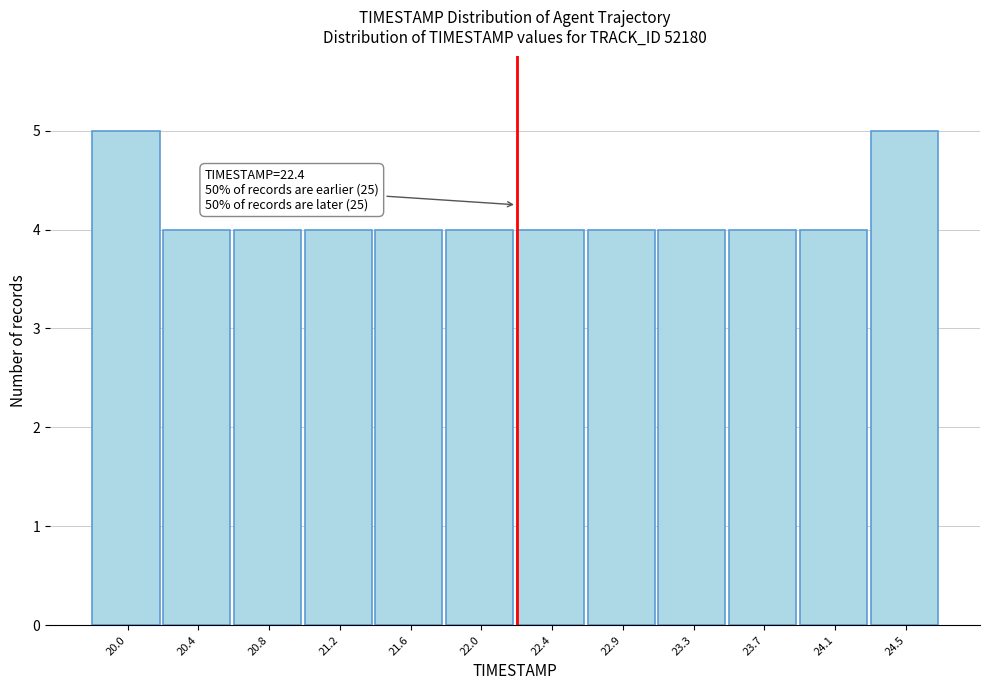

Reading left to right, transcribe all the data shown in this chart.

5	4	4	4	4	4	4	4	4	4	4	5